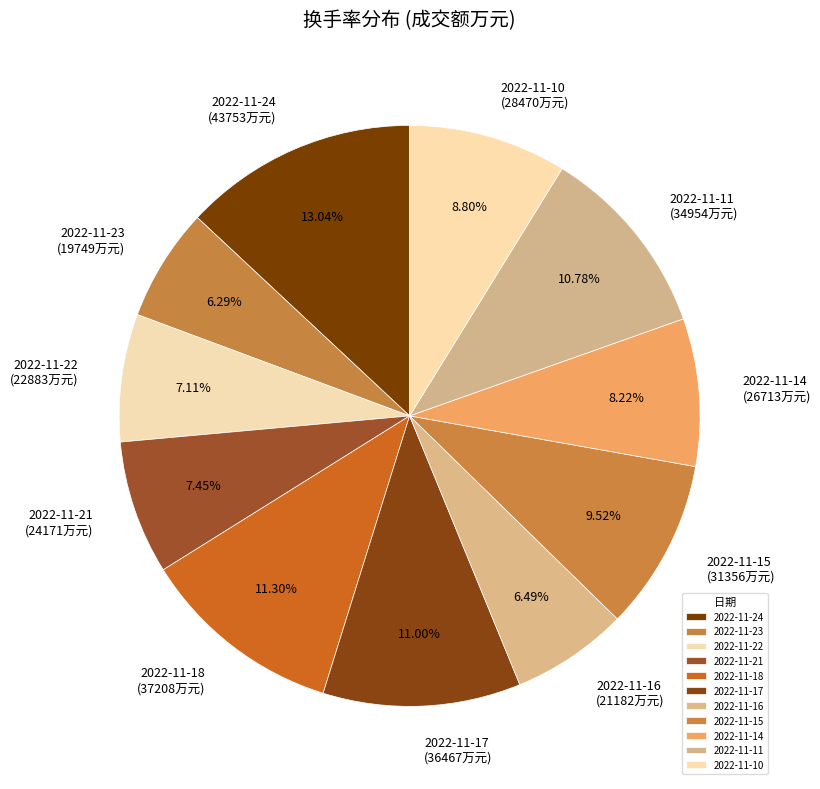

Is the sum of 2022-11-15 and 2022-11-17 greater than half?

No